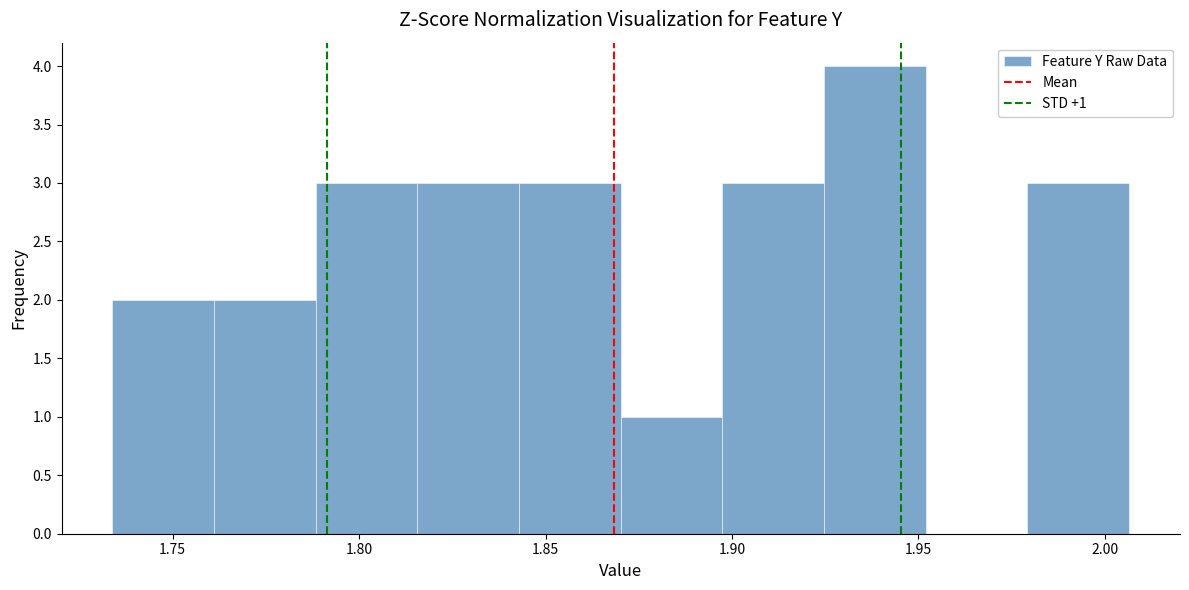

Over which range of the x-axis is the bar tallest?

1.925 to 1.950